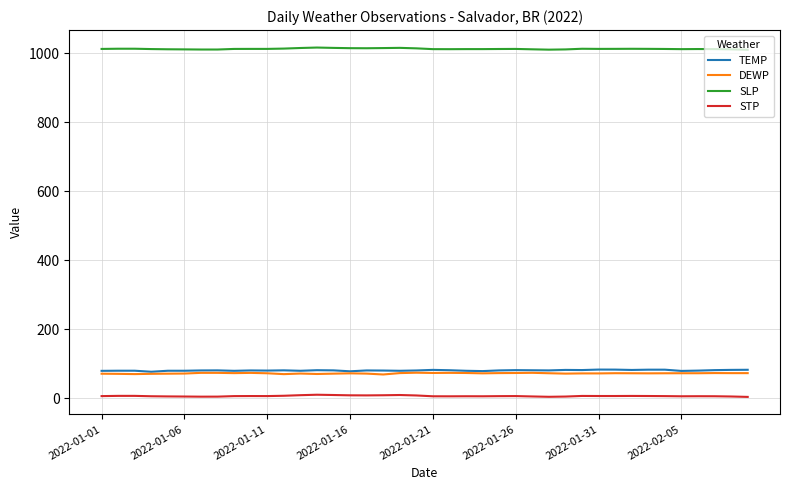

Which series has the largest total across all categories?

SLP